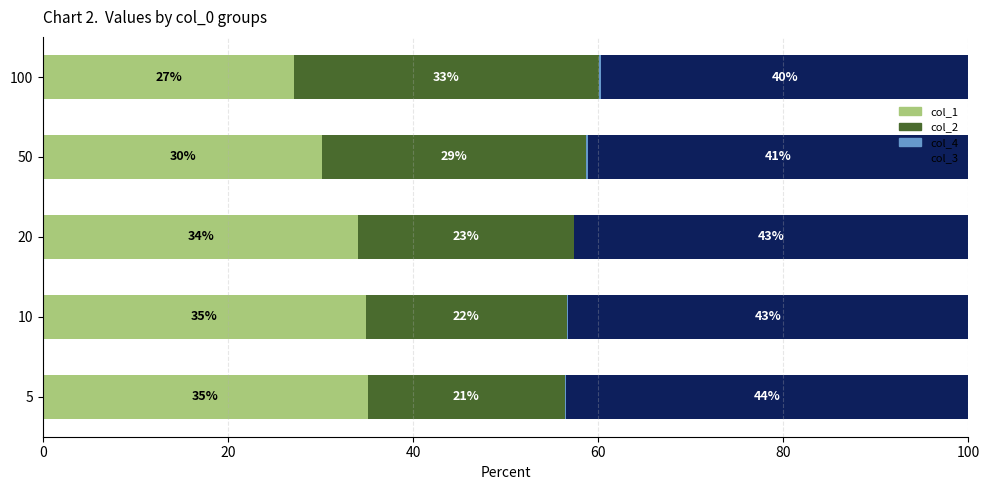

Count the number of categories in the chart.

5